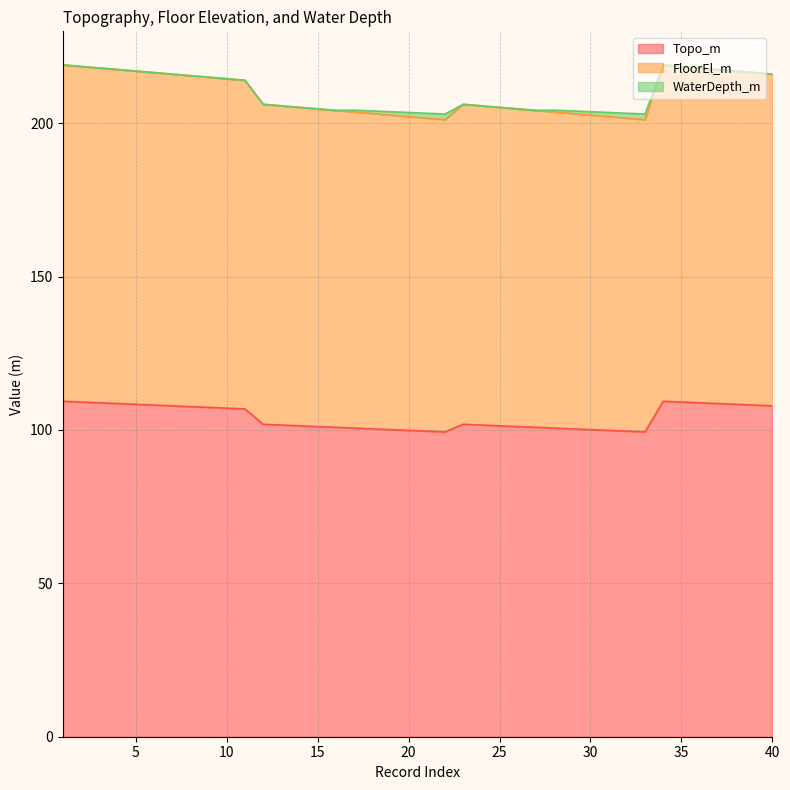

What is the sum of all Topo_m values?

4162.5